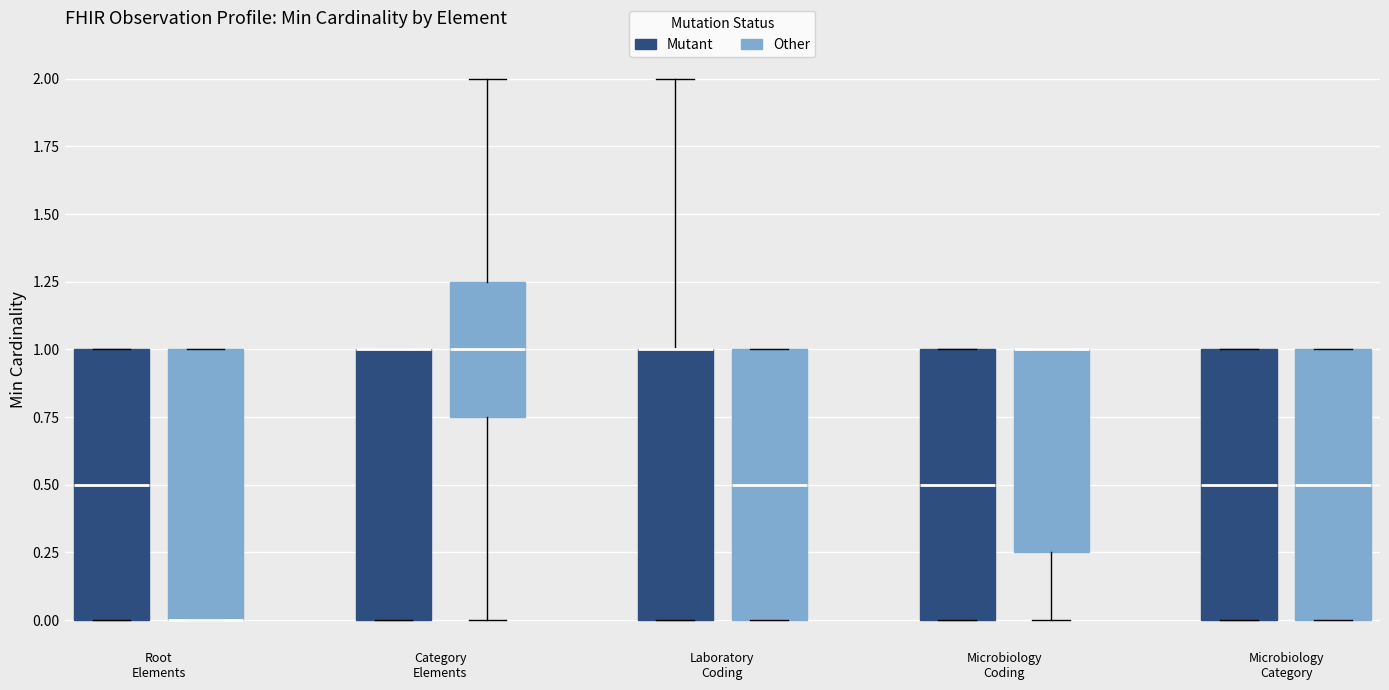

Where is the lower edge of the box for Microbiology Category (Mutant) on the y-axis? The values are not printed on the chart, so give them approximately, as read against the axis.

0.00